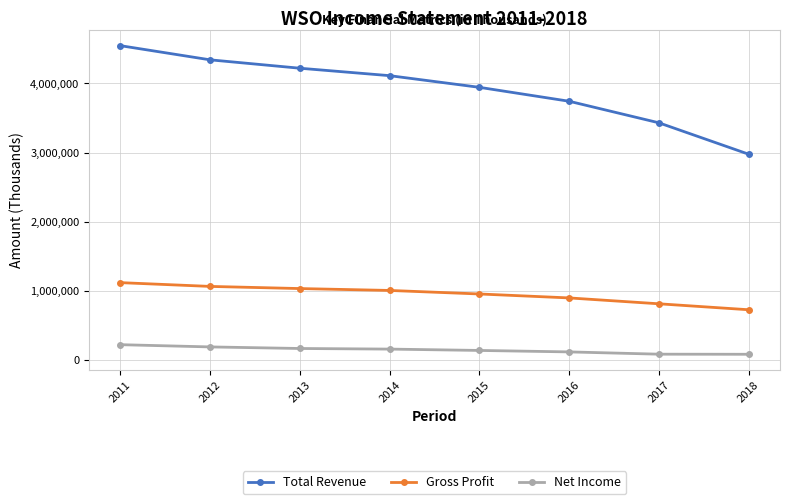

True or false: Net Income and Total Revenue cross at least once.

False